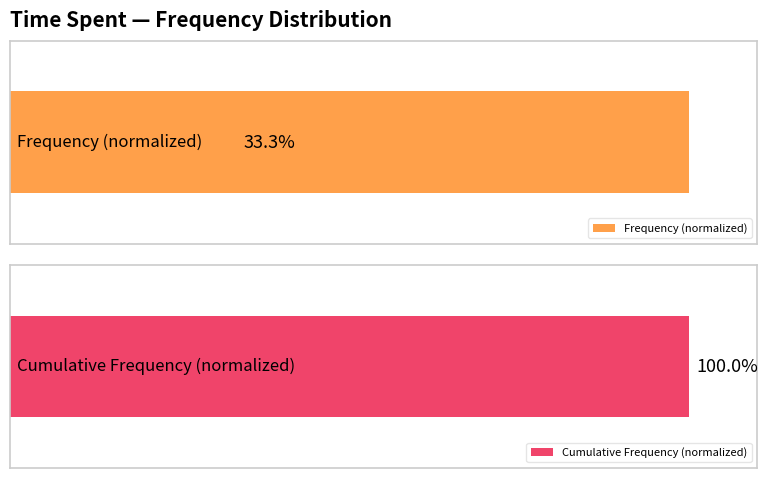

True or false: Cumulative Frequency (normalized) has a value of 32.9 at 12.

False